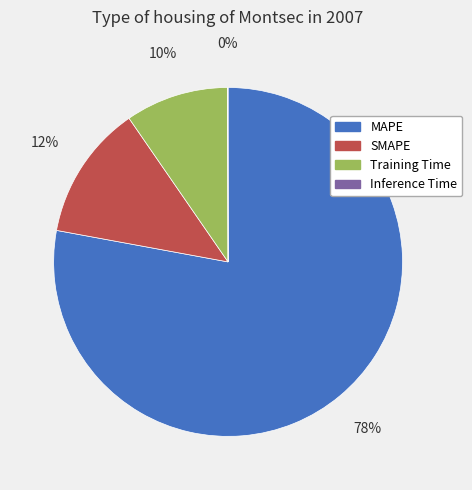

What is the ratio of the value at Training Time to the value at SMAPE?

0.8